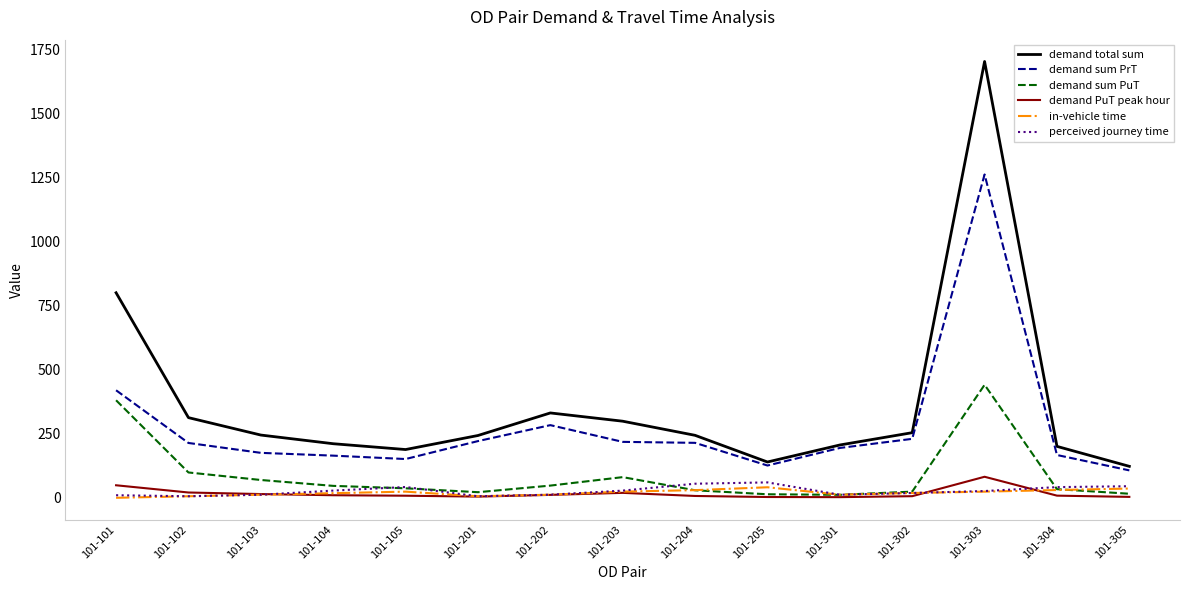

Which series has the largest total across all categories?

demand total sum